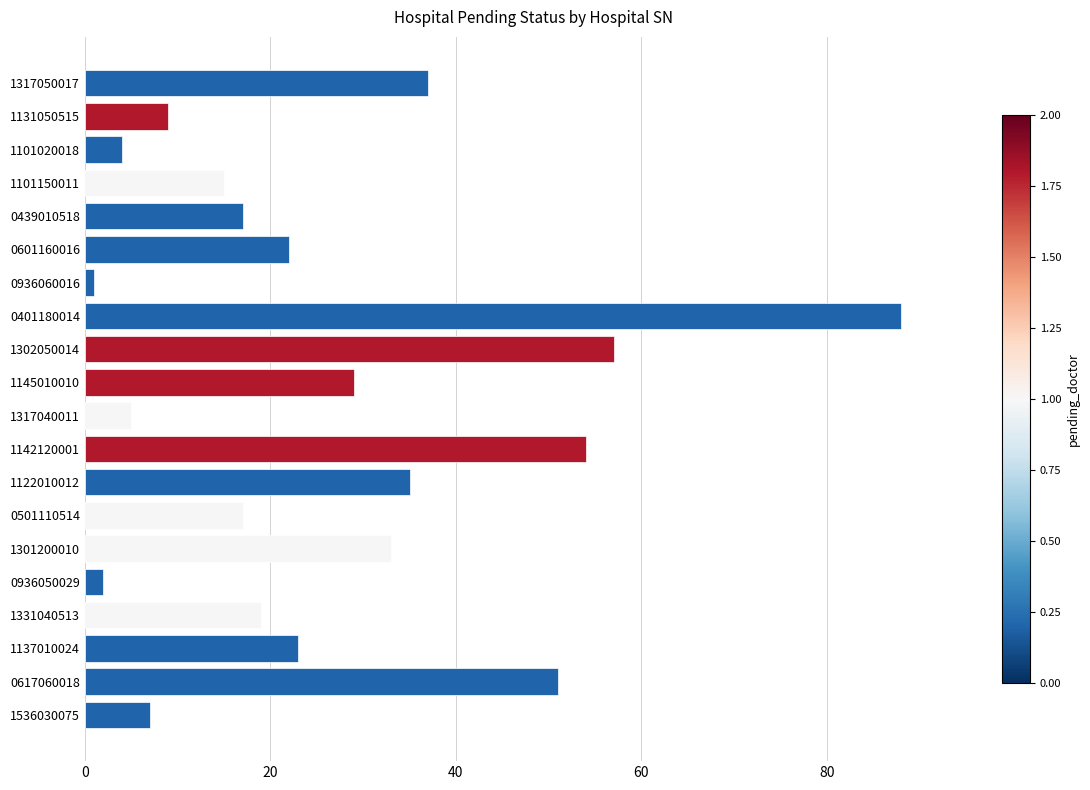

Count the number of categories in the chart.

20